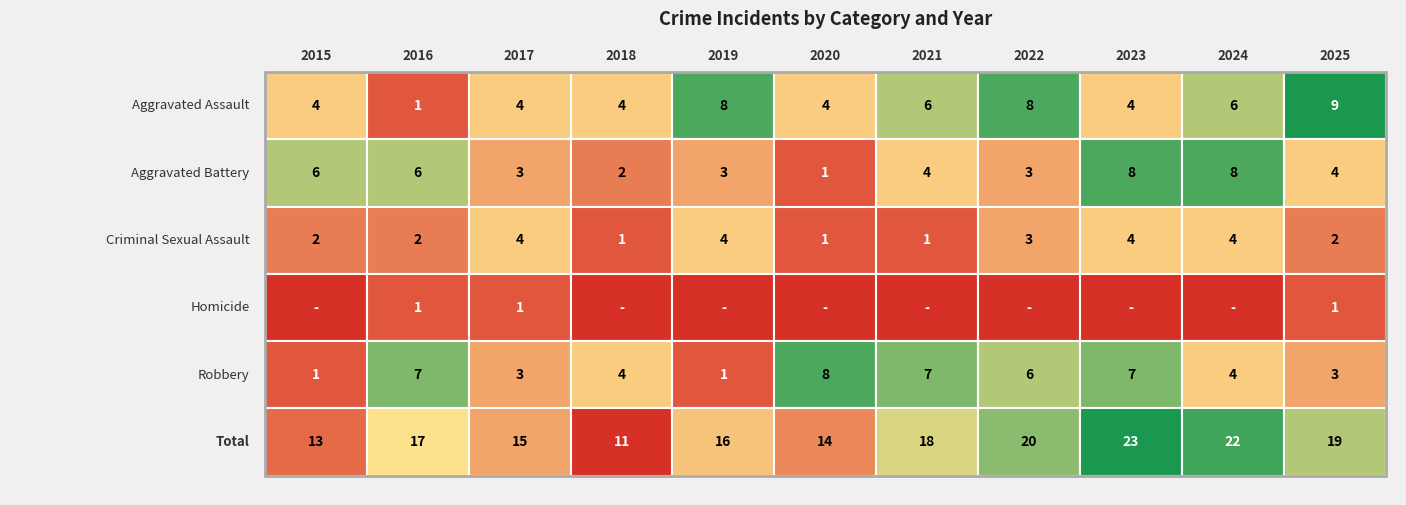

Rank the categories by Aggravated Battery value from highest to lowest.

2023, 2024, 2015, 2016, 2021, 2025, 2017, 2019, 2022, 2018, 2020